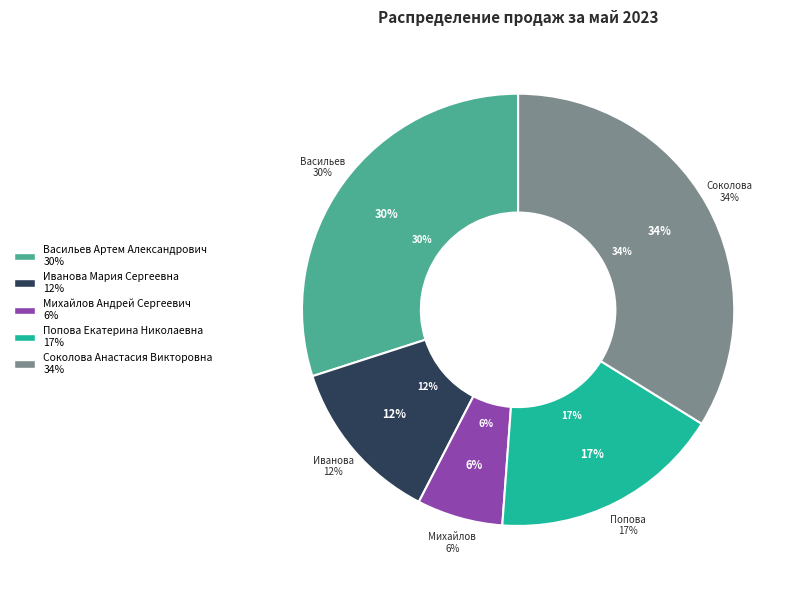

What is the change in value from Иванова Мария Сергеевна to Соколова Анастасия Викторовна?

+211412.5